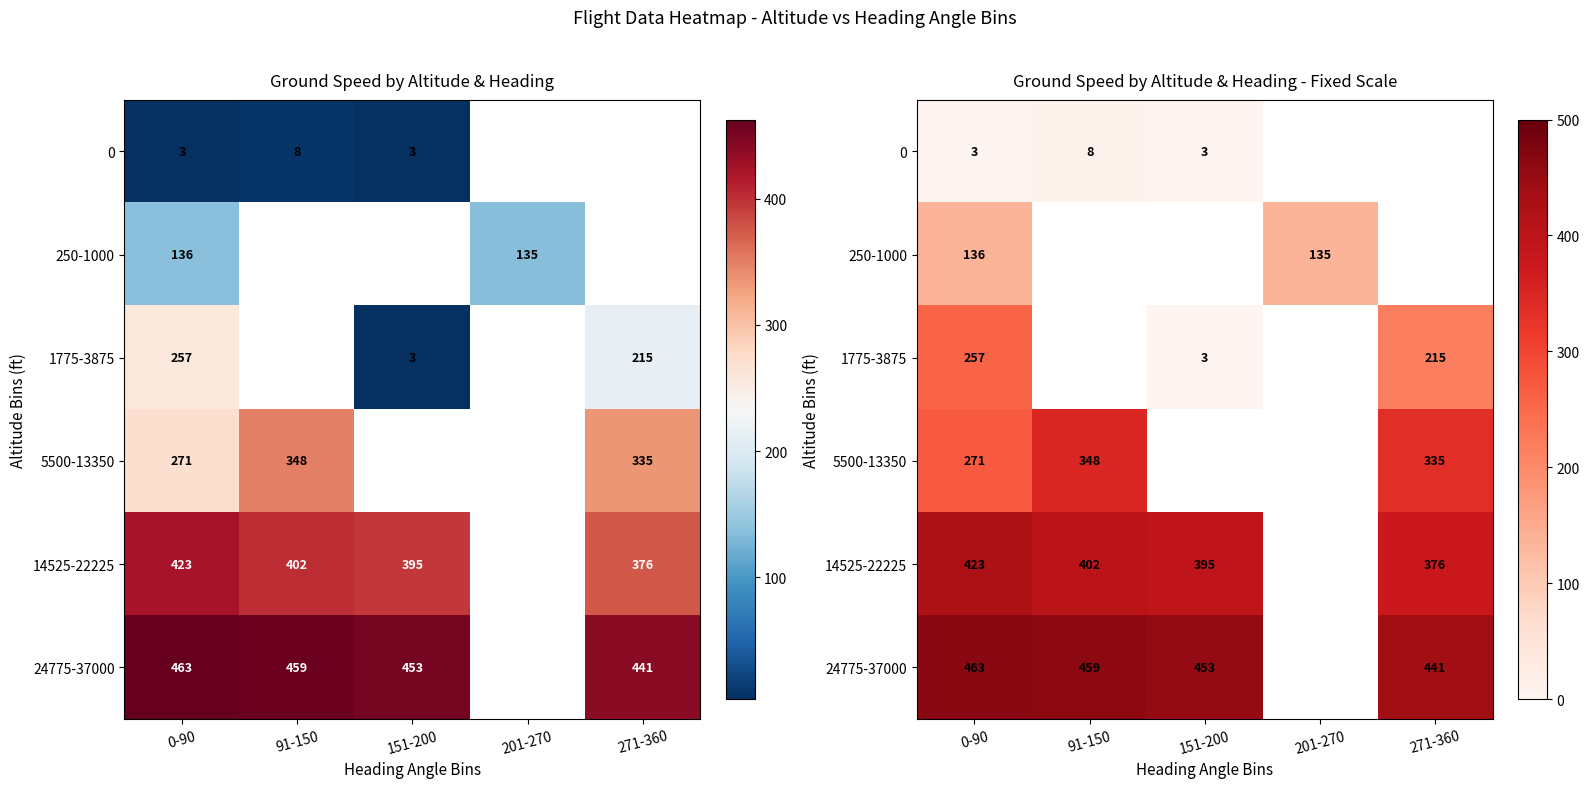

At which category is the sum across all series the highest?

0-90